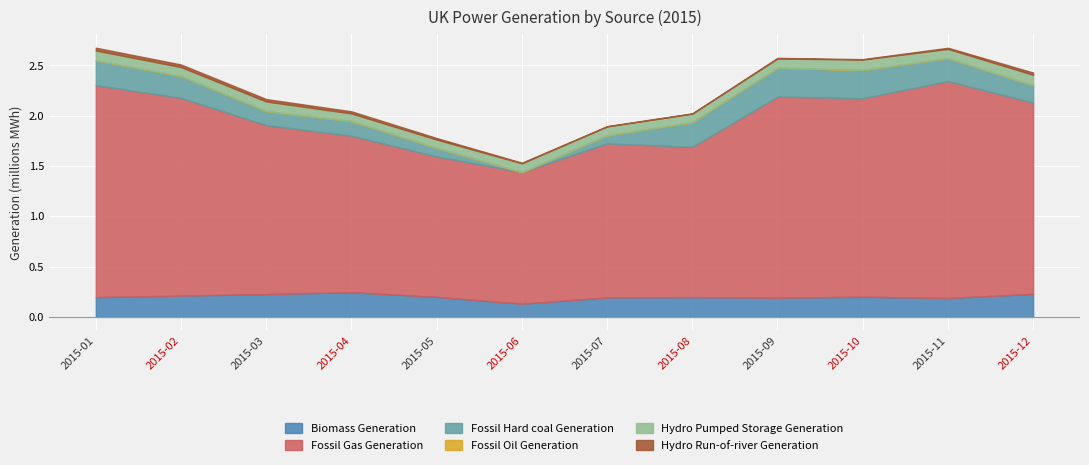

The Biomass Generation series shows 0.2 at 2015-03. True or false?

True